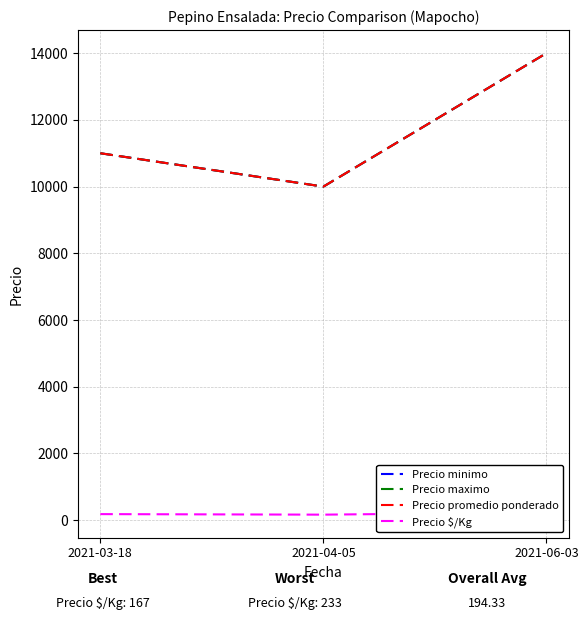

Reading right to left, extract all data points from this chart.

Precio minimo: 2021-06-03=14000	2021-04-05=10000	2021-03-18=11000
Precio maximo: 2021-06-03=14000	2021-04-05=10000	2021-03-18=11000
Precio promedio ponderado: 2021-06-03=14000	2021-04-05=10000	2021-03-18=11000
Precio $/Kg: 2021-06-03=233	2021-04-05=167	2021-03-18=183